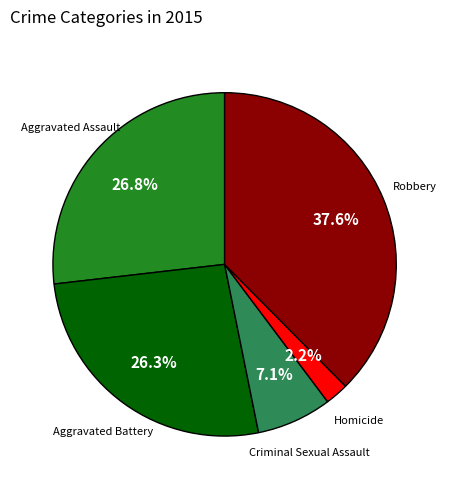

To the nearest percent, what is the difference between the largest and smallest slice percentages?

35%